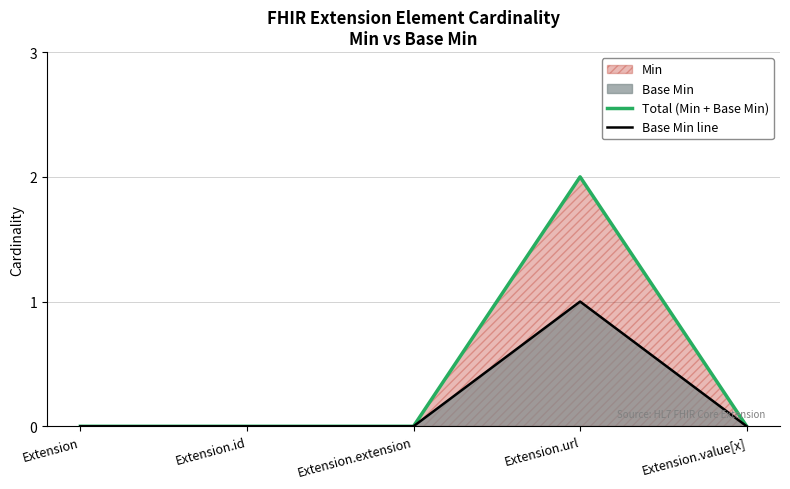

True or false: Base Min line and Total (Min + Base Min) intersect in this chart.

False